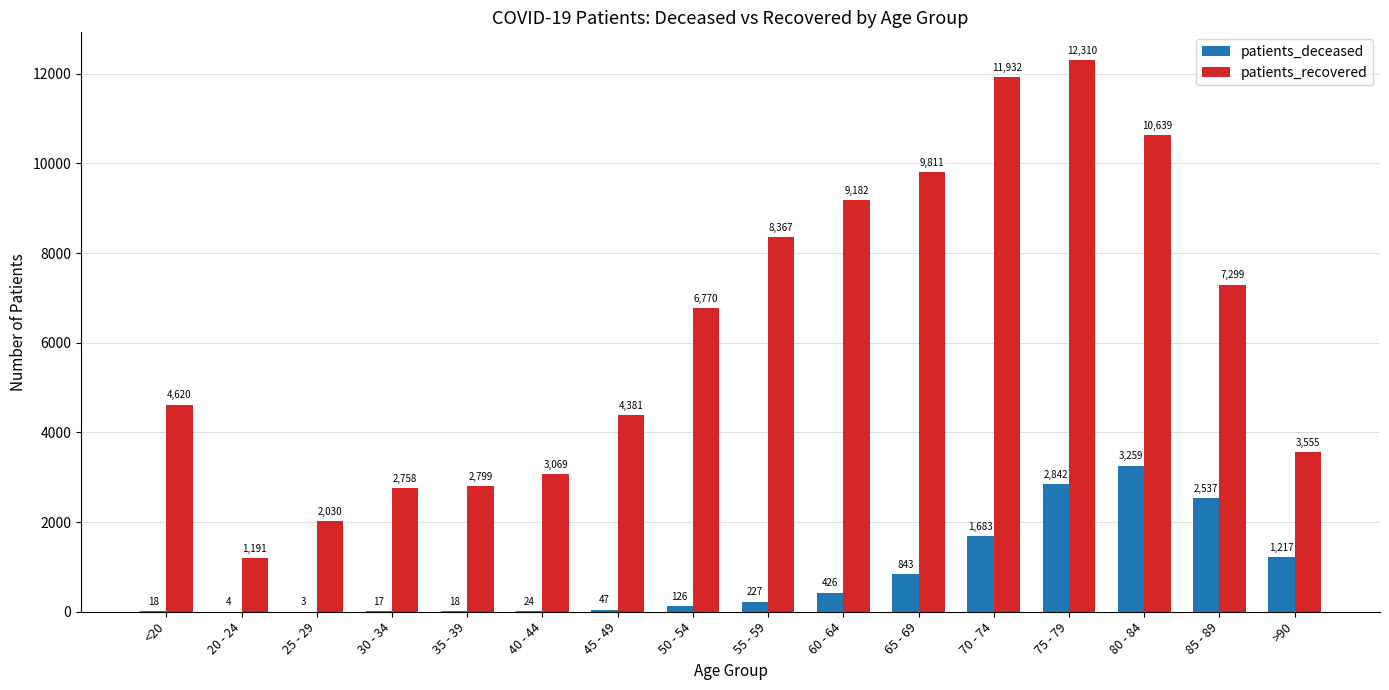

What is the sum of all patients_deceased values?

13291